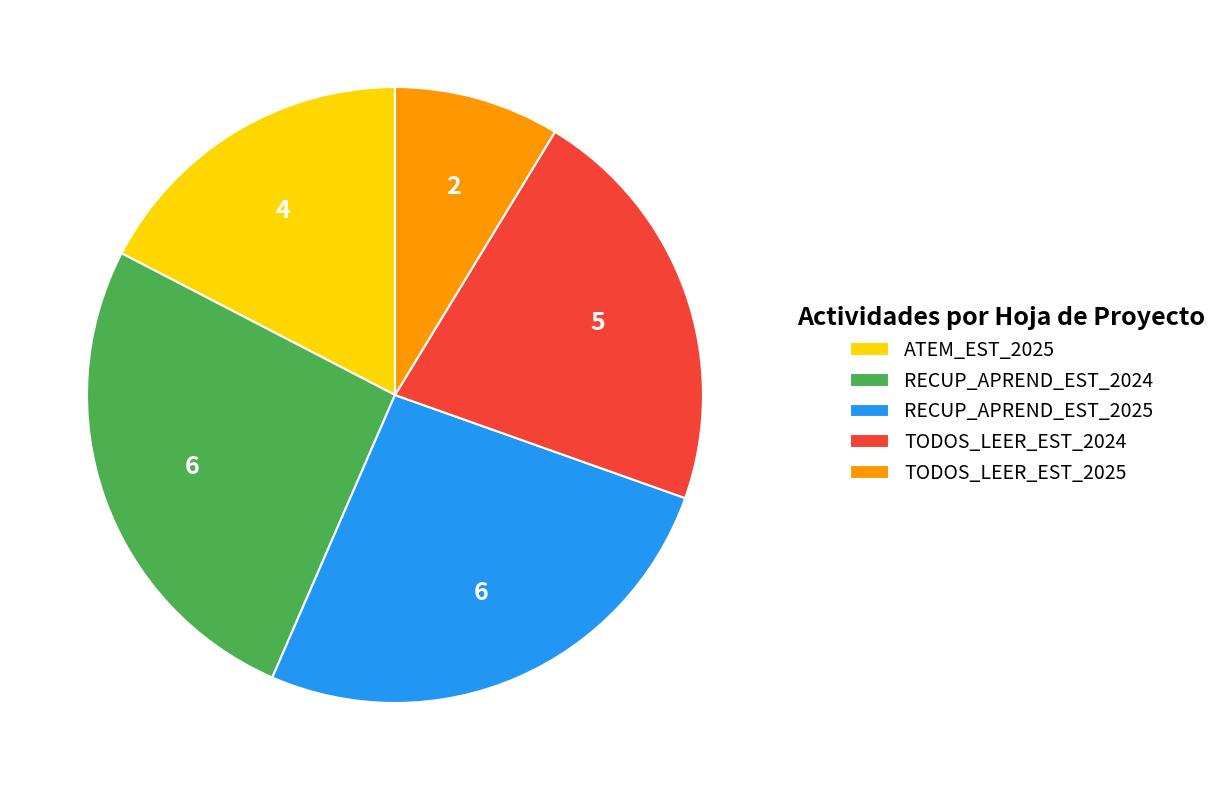

Which category has the smallest portion of the pie?

TODOS_LEER_EST_2025